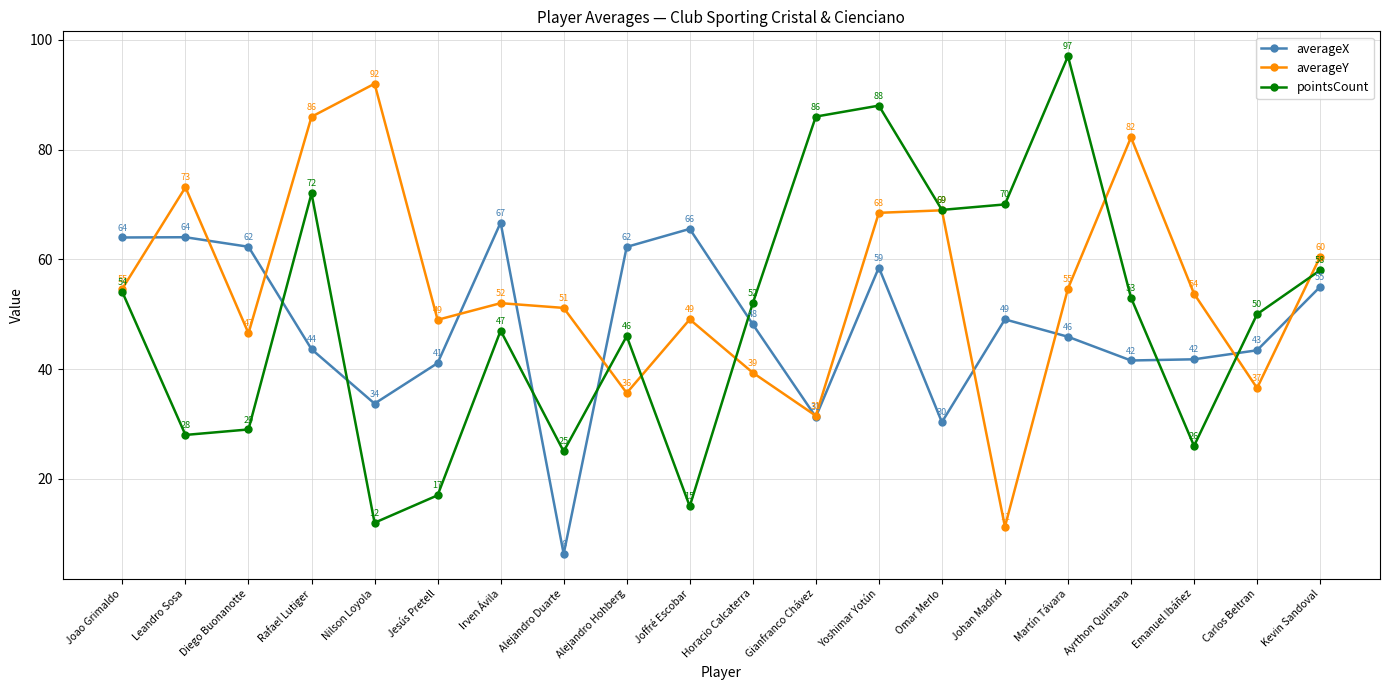

How many times do pointsCount and averageY cross each other?

6